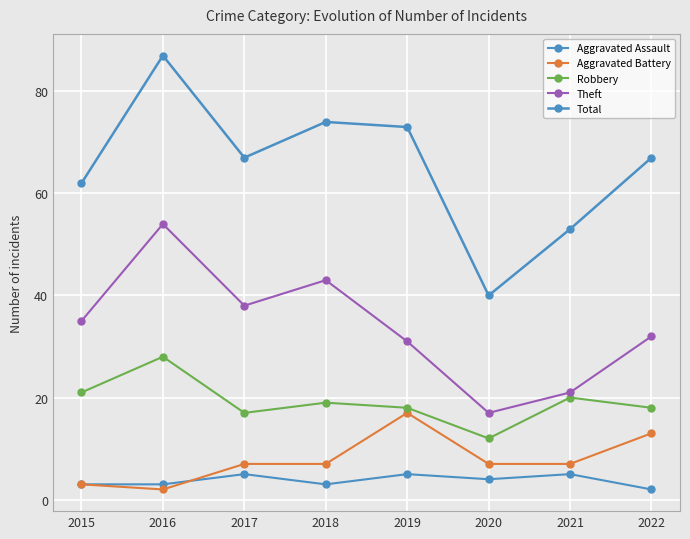

Which series has the largest total across all categories?

Total